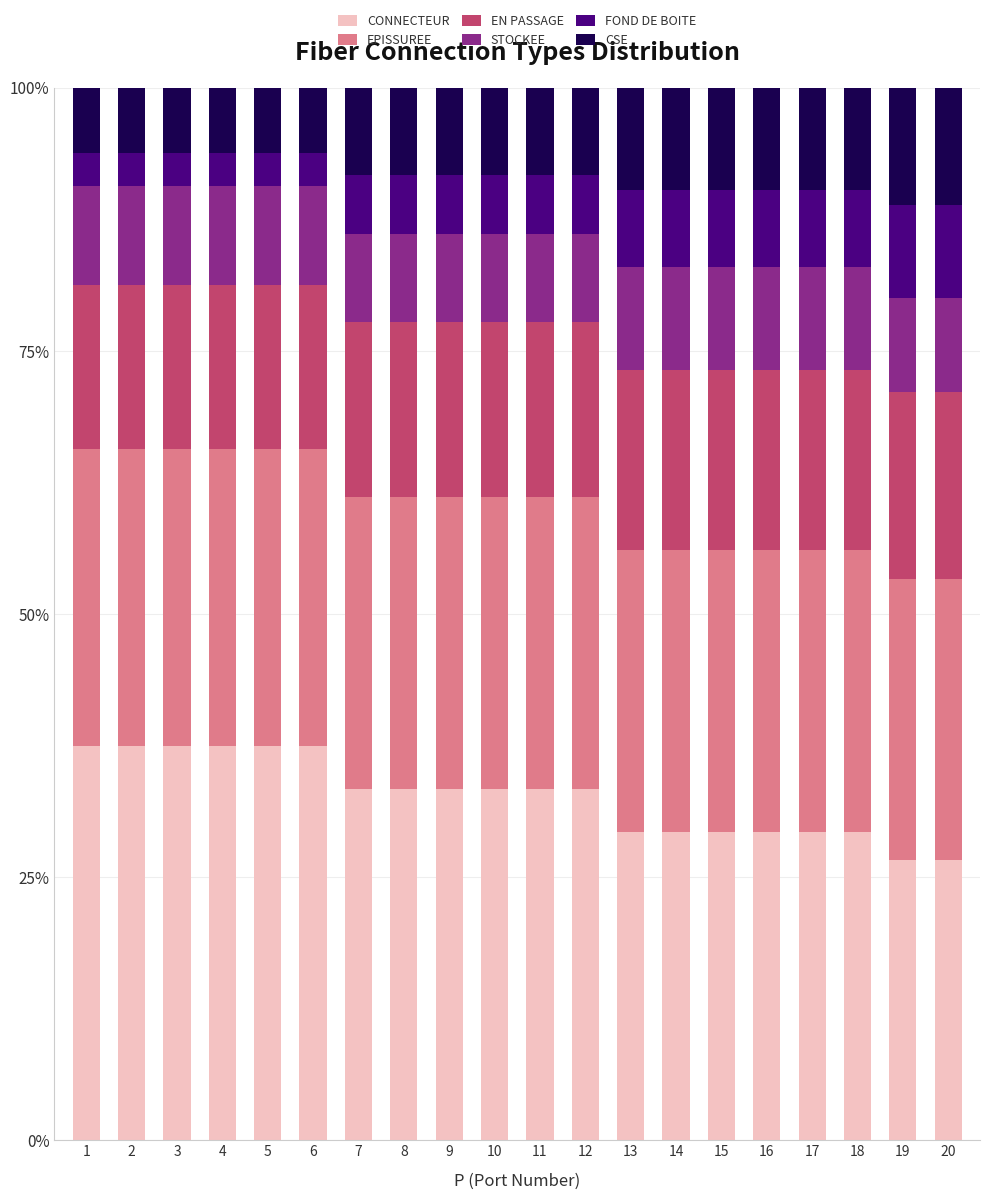

What is the difference between the CONNECTEUR values at 5 and 20?

10.8